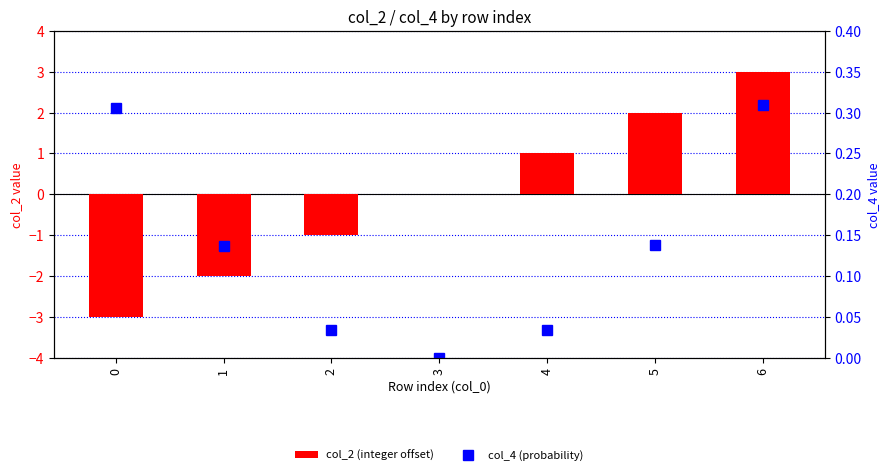

List the series in order of their peak value, lowest first.

col_4 (probability), col_2 (integer offset)